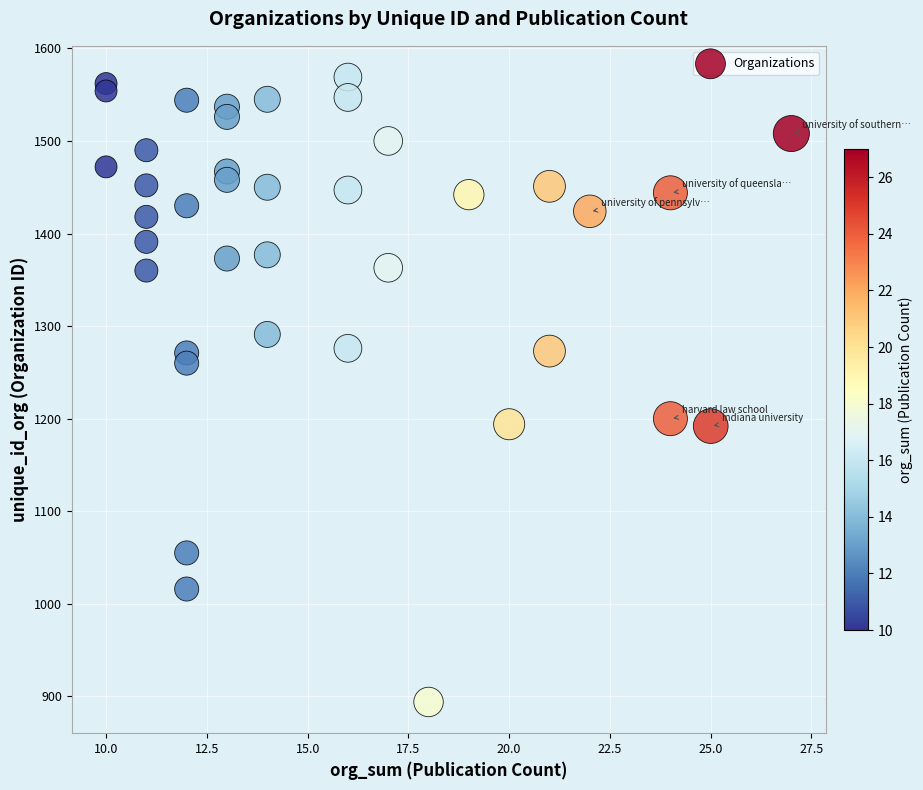

What is the range of Y values (max minus min)?

675